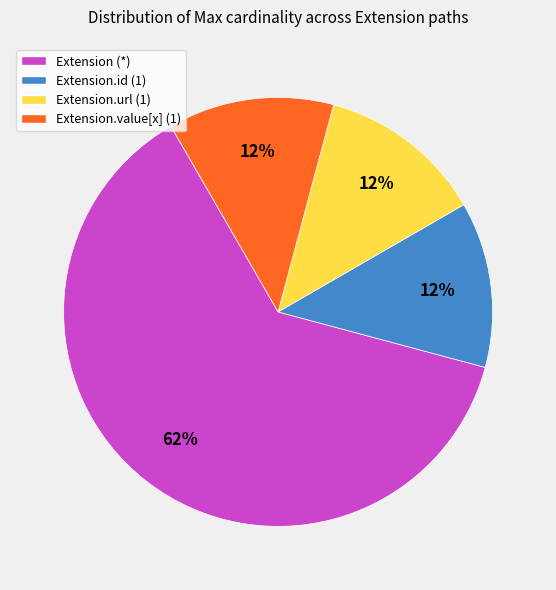

To the nearest percent, what is the average slice percentage?

25%